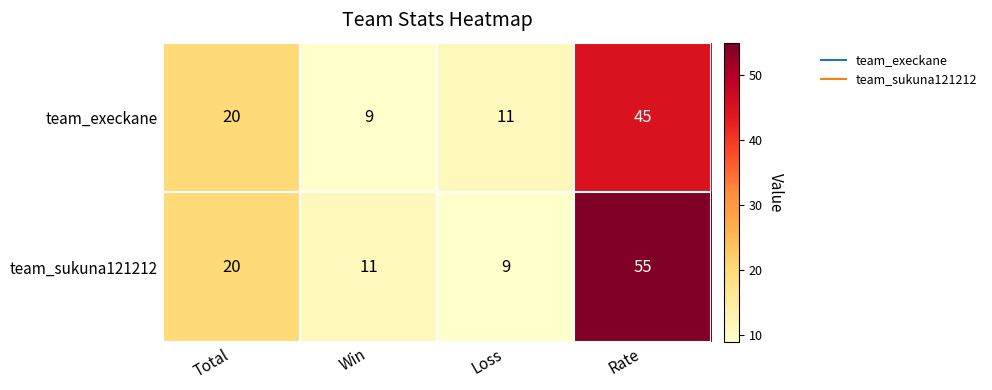

Reading left to right, list all the values displayed in this chart.

team_execkane: 20	9	11	45
team_sukuna121212: 20	11	9	55